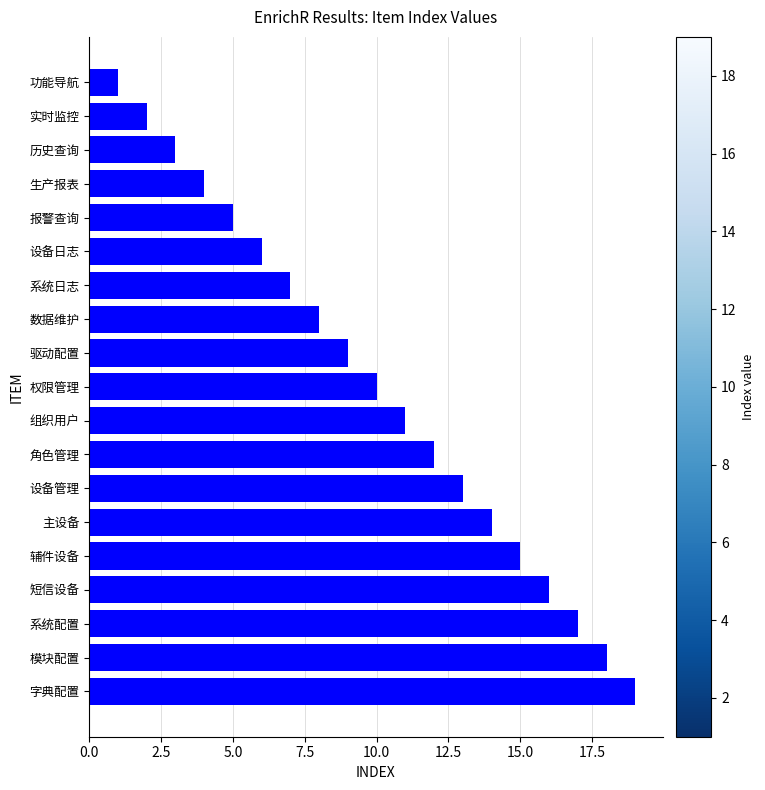

What position from the bottom is 组织用户?

9